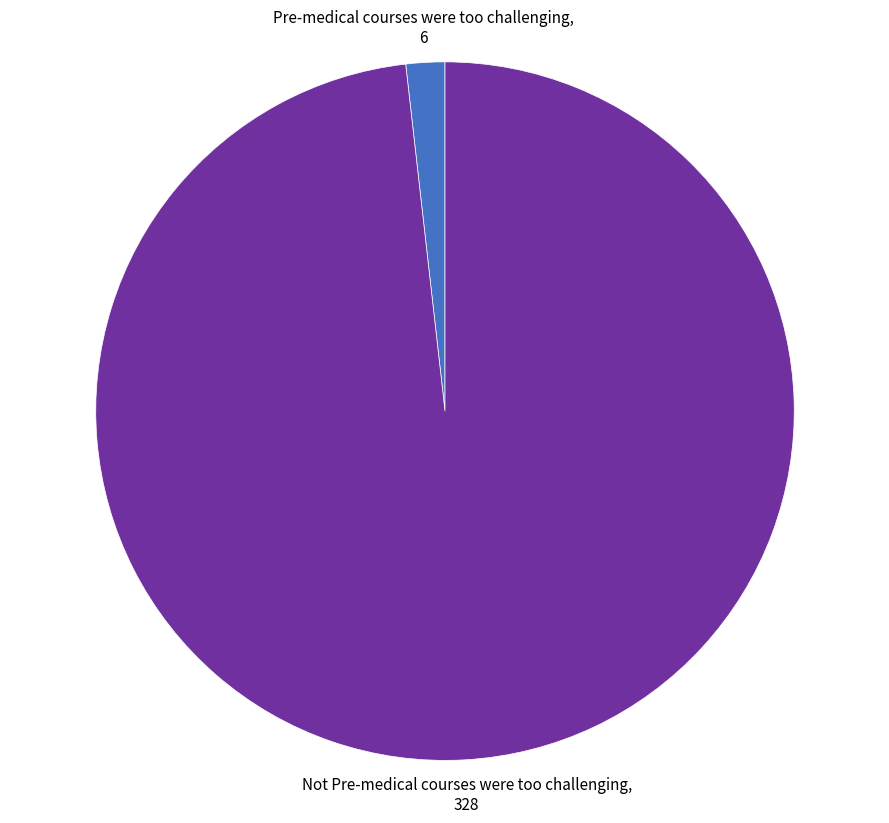

Is it true that Pre-medical courses were too challenging is 2% of the pie?

True